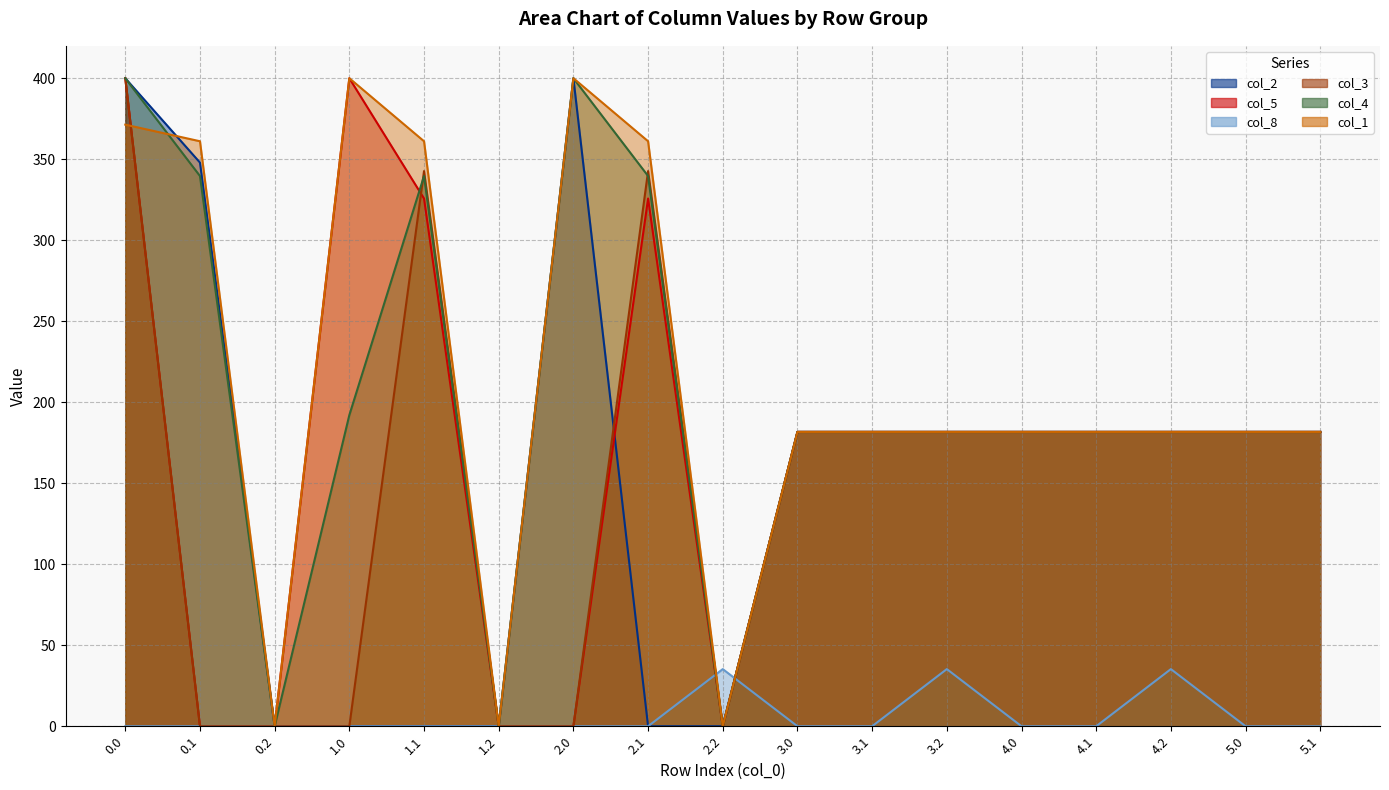

The value of col_8 at 3.0 is 0.0. True or false?

True